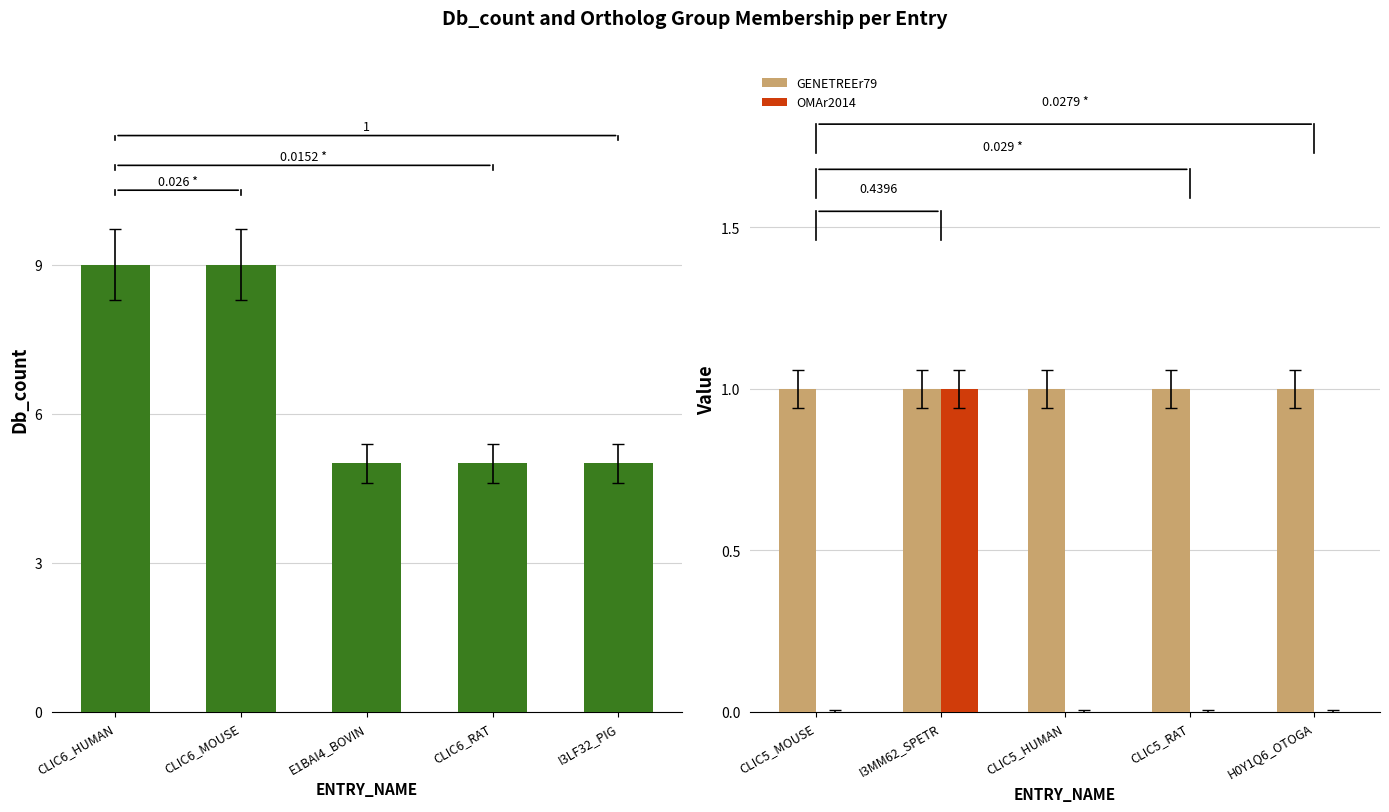

What is the sum of all GENETREEr79 values?

5